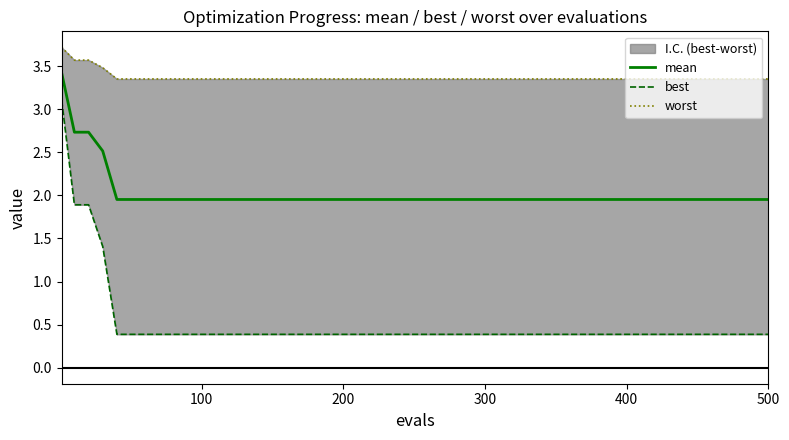

True or false: best and mean intersect in this chart.

False